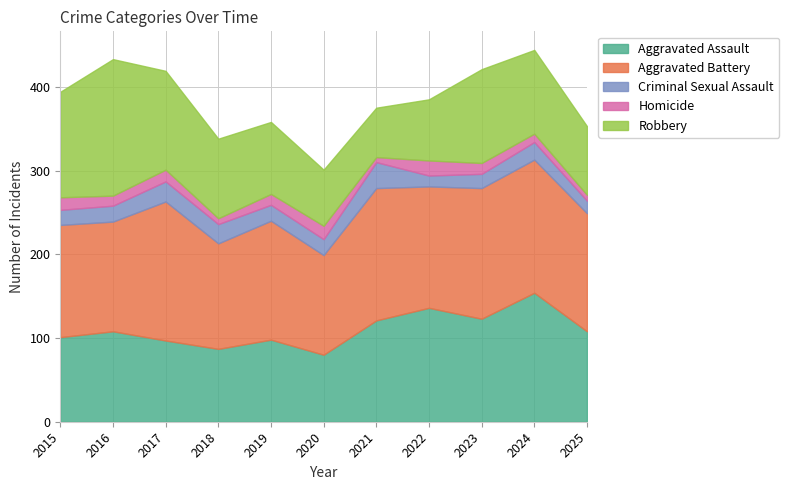

What is the value of the Aggravated Battery point at the 4th from the left?

126